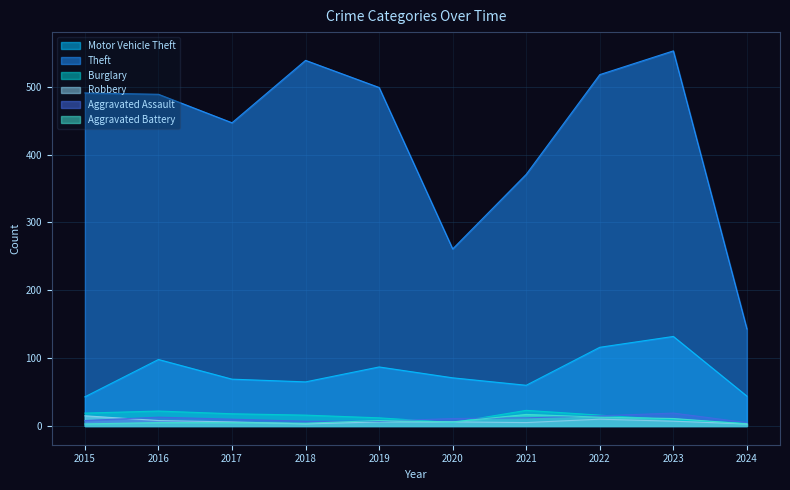

How many data points in Robbery are less than 6?

3